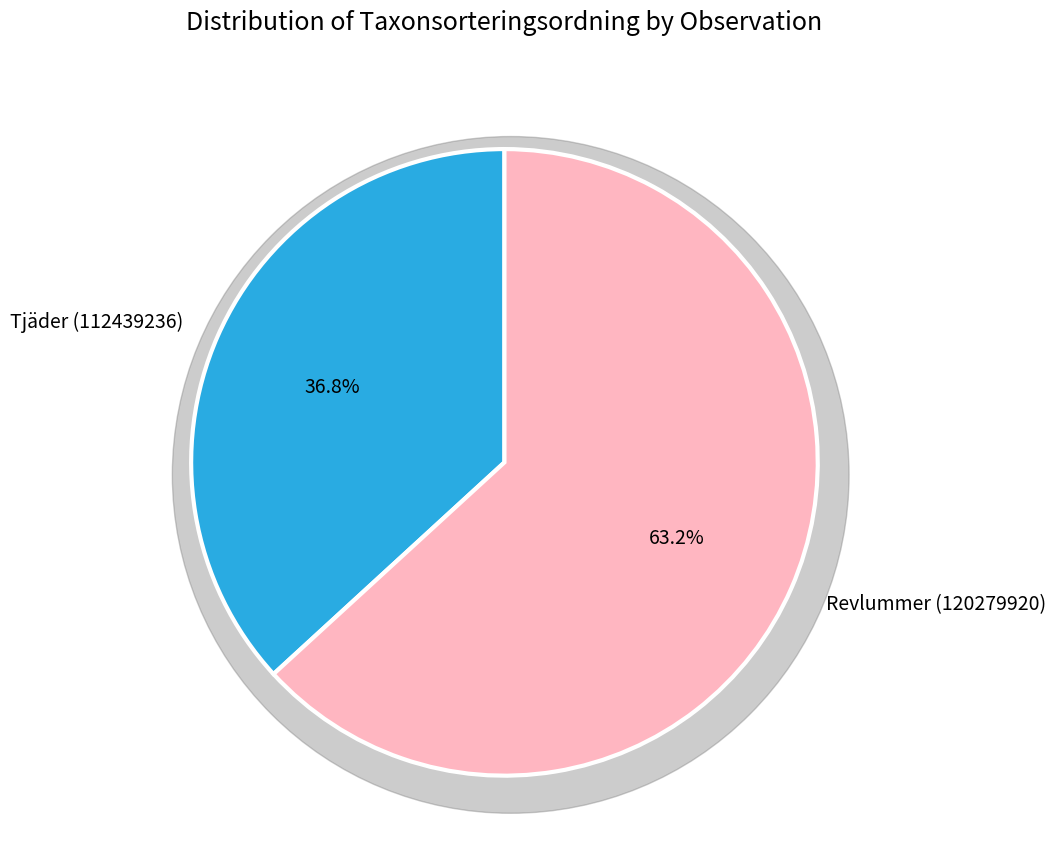

What is the change in value from Tjäder (112439236) to Revlummer (120279920)?

+40478